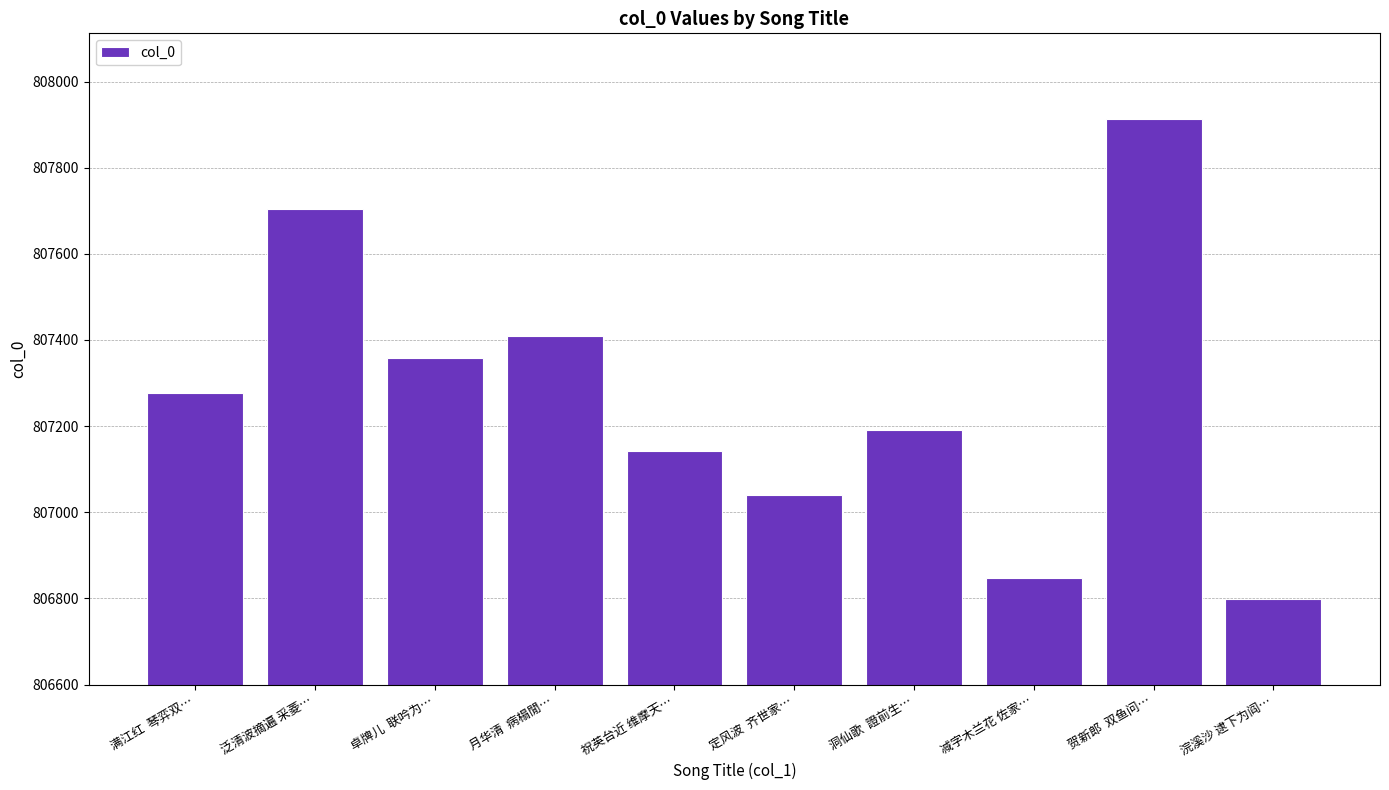

What is the change in value from 定风波  齐世家… to 洞仙歌  證前生…?

+151